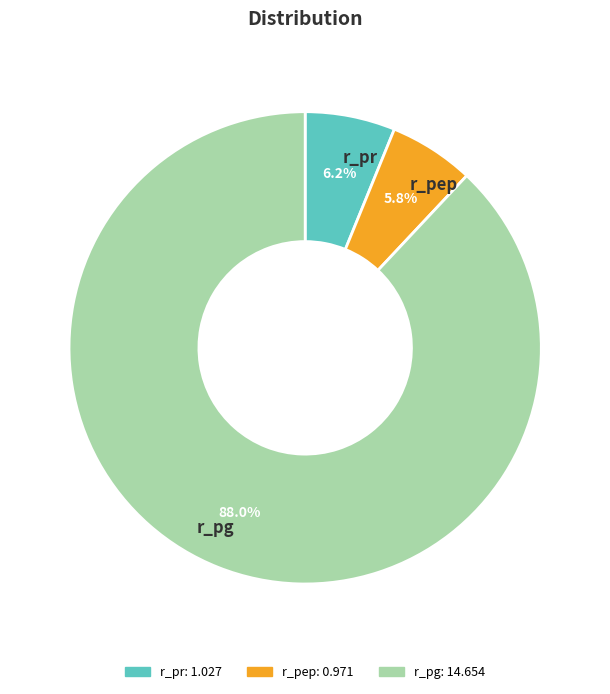

To the nearest percent, what is the difference between the largest and smallest slice percentages?

82%